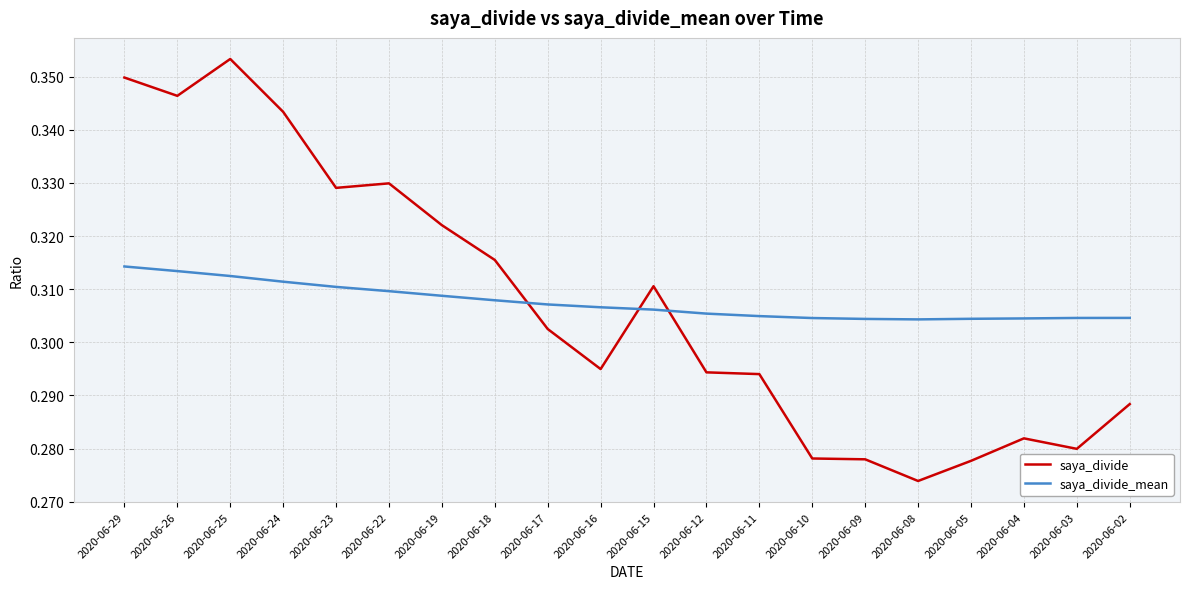

Which category has the lowest value across all series?

2020-06-08